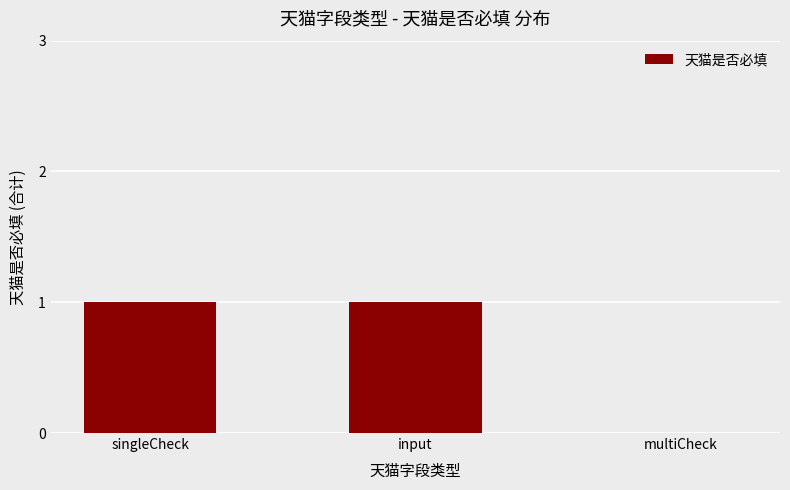

What is the average value?

1